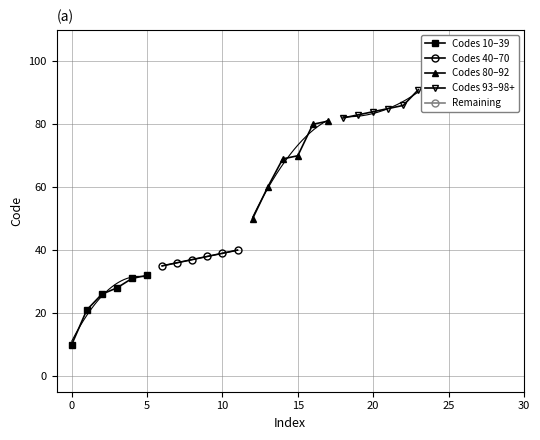

True or false: Codes 10–39 has more than 2 interior local peaks.

False